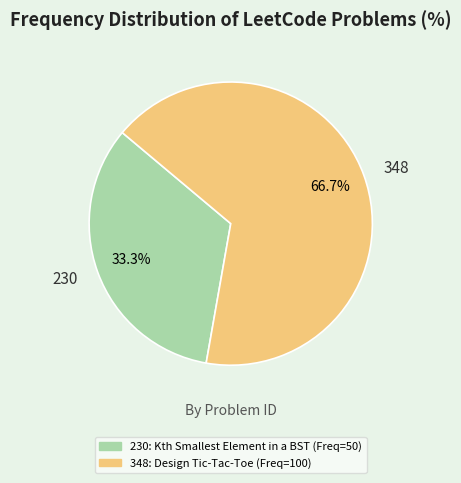

What is the majority slice?

348